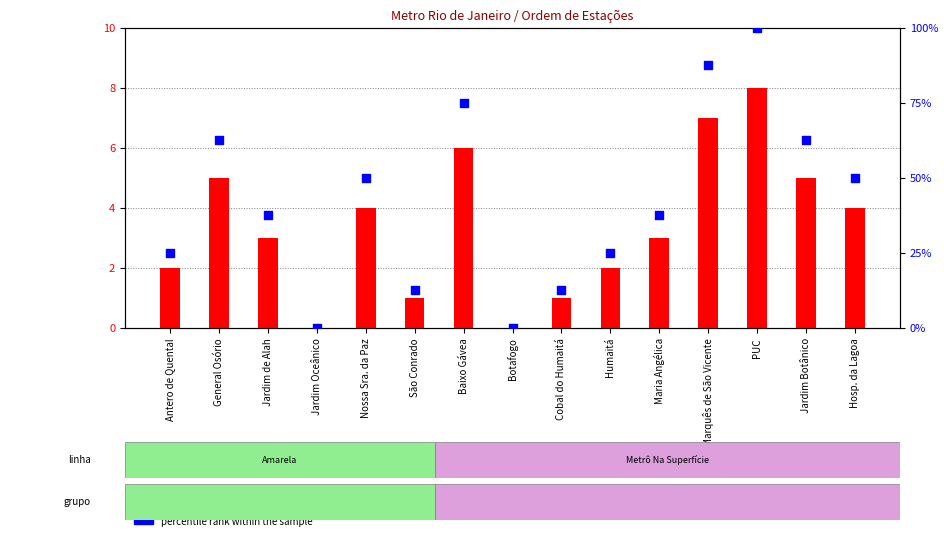

Is the value of ordem at Jardim Oceânico greater than the value of percentile rank within the sample at Botafogo?

No